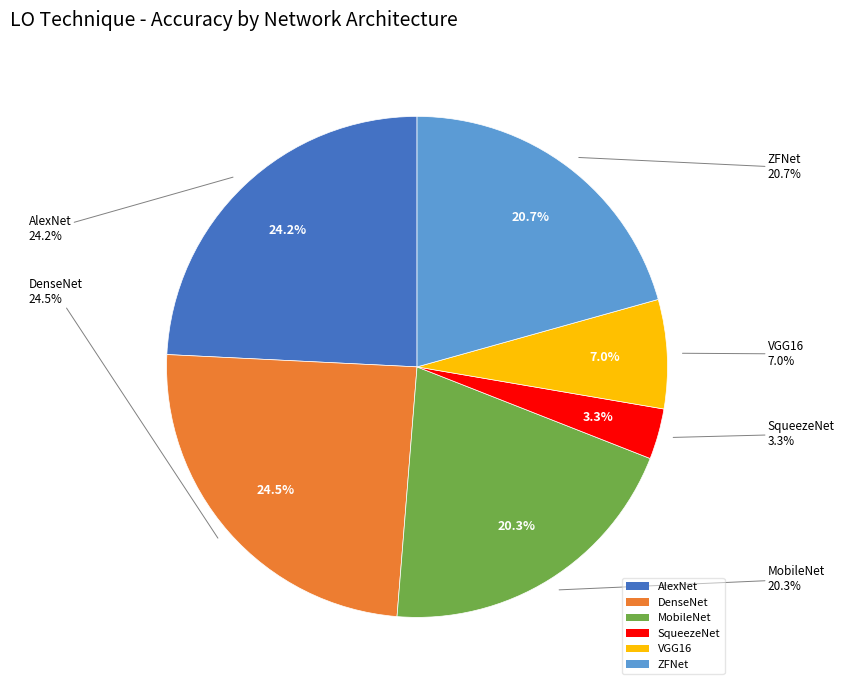

To the nearest percent, what is the combined percentage of SqueezeNet and VGG16?

10%